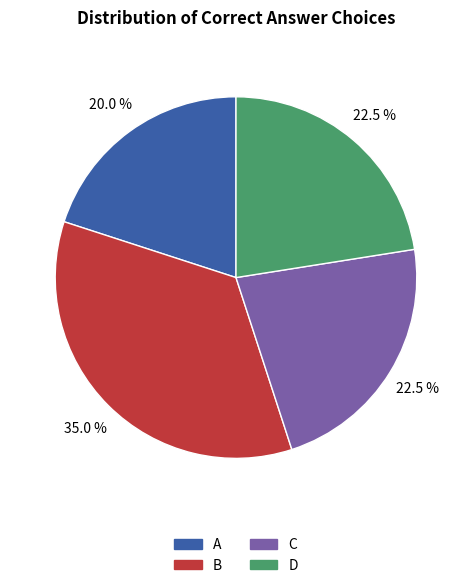

Count the number of slices in the pie.

4